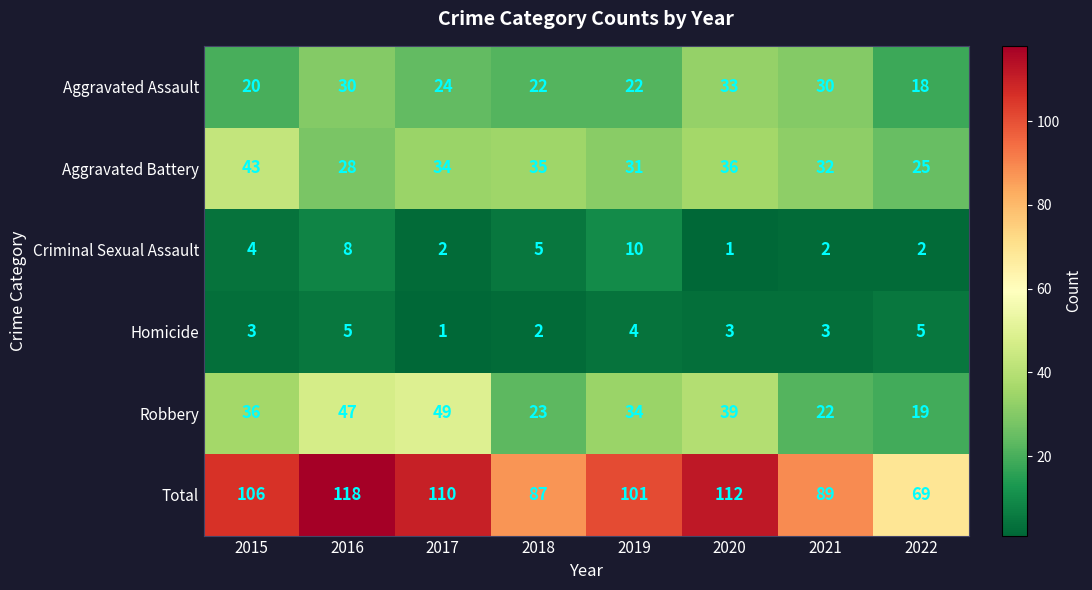

List the series in order of their peak value, lowest first.

Homicide, Criminal Sexual Assault, Aggravated Assault, Aggravated Battery, Robbery, Total